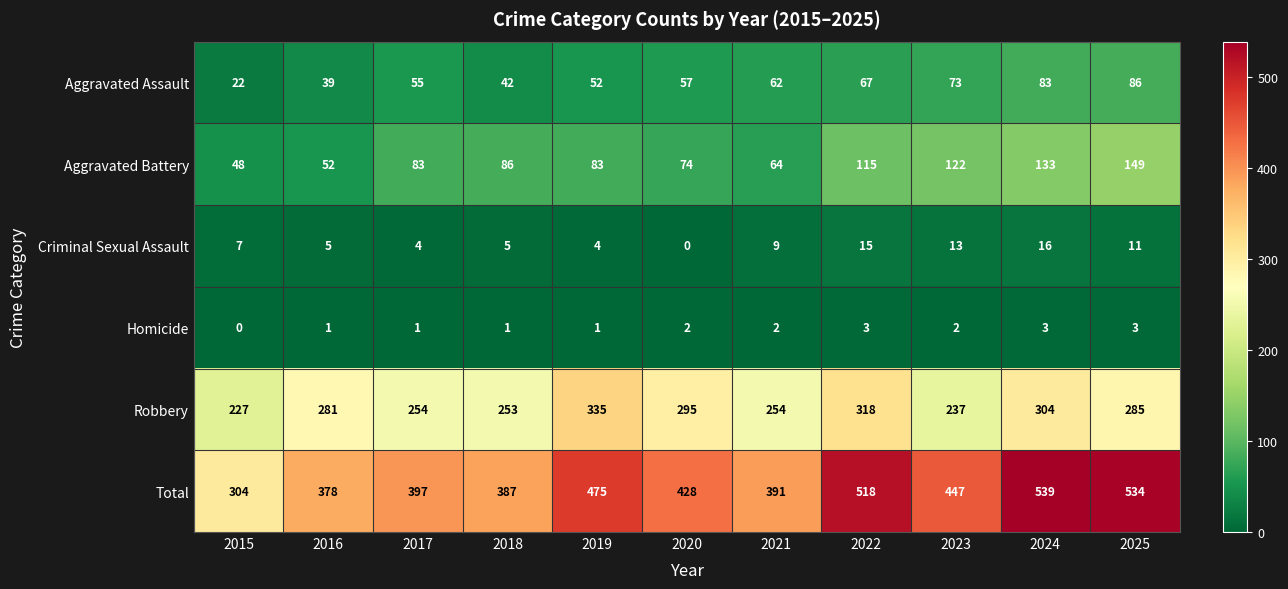

What is the greatest value displayed?

539